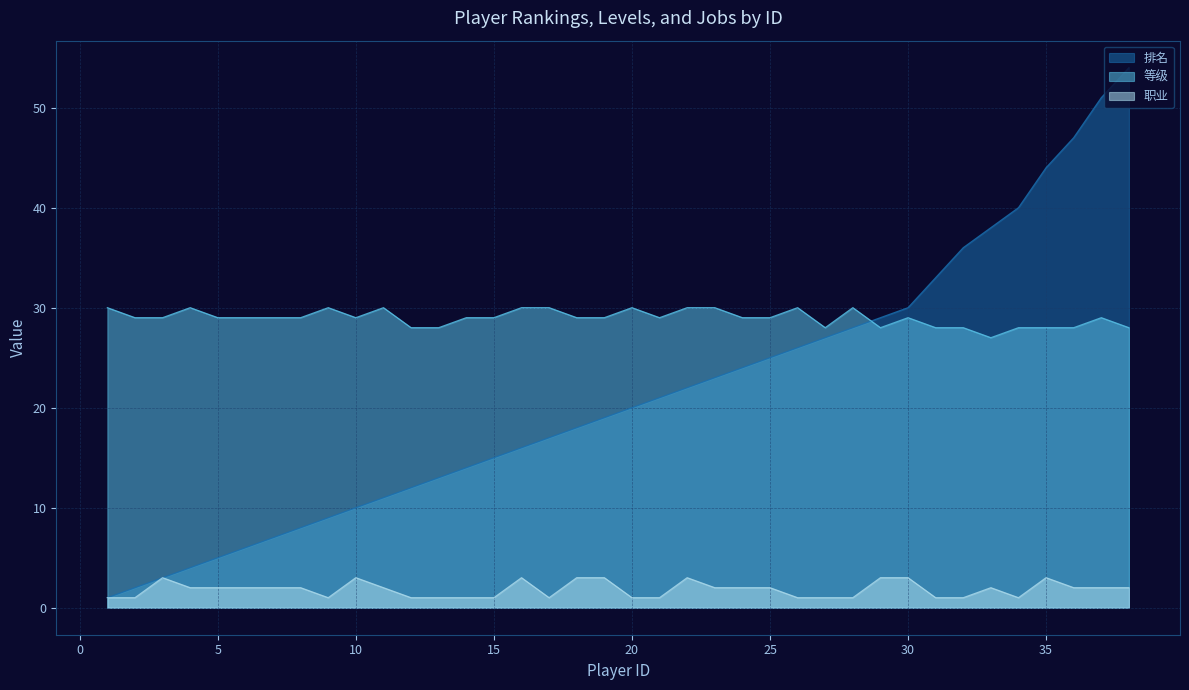

At which category does the chart reach its minimum across all series?

1